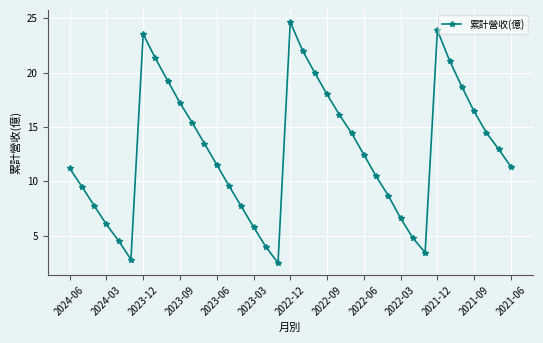

What is the difference between the maximum and minimum values?

22.2